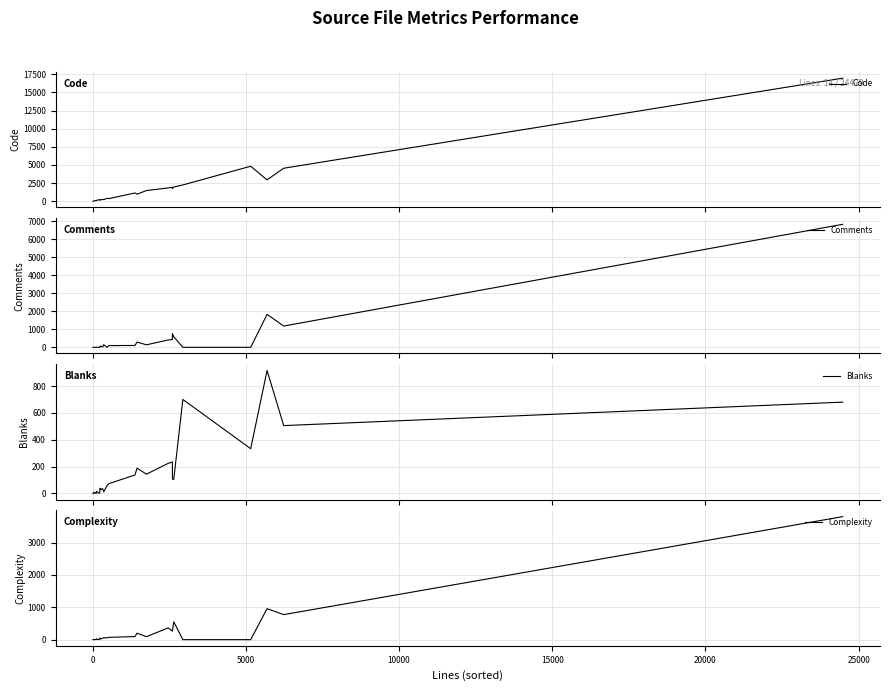

True or false: Code and Blanks intersect in this chart.

False